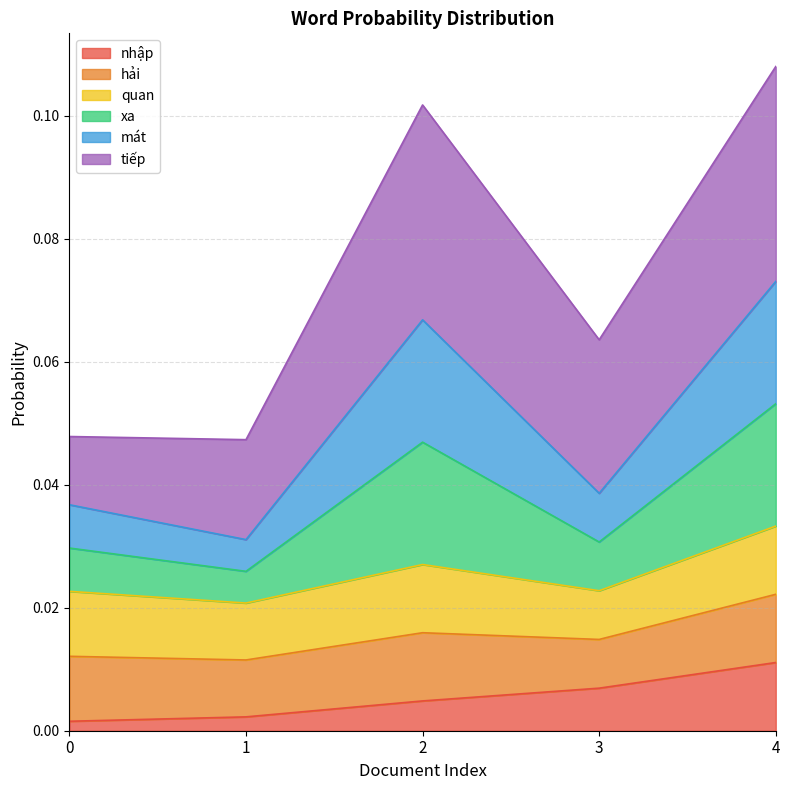

List the labels in order of xa value, largest first.

4, 2, 3, 0, 1